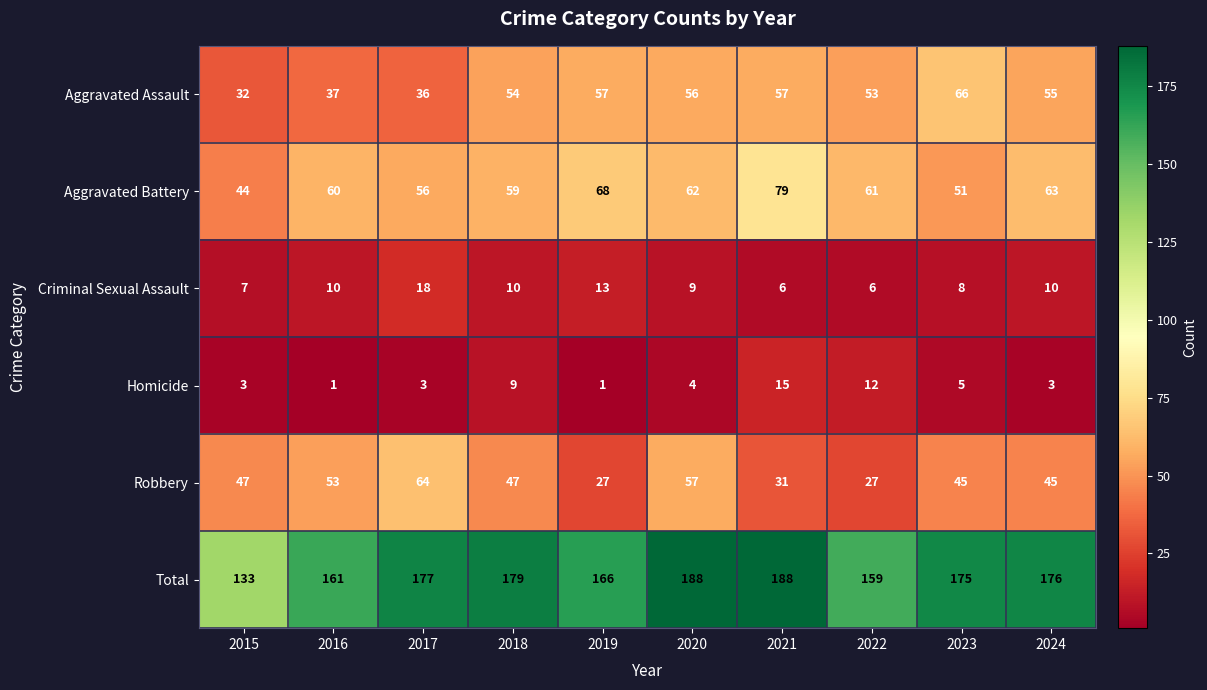

How many categories are shown in the chart?

10